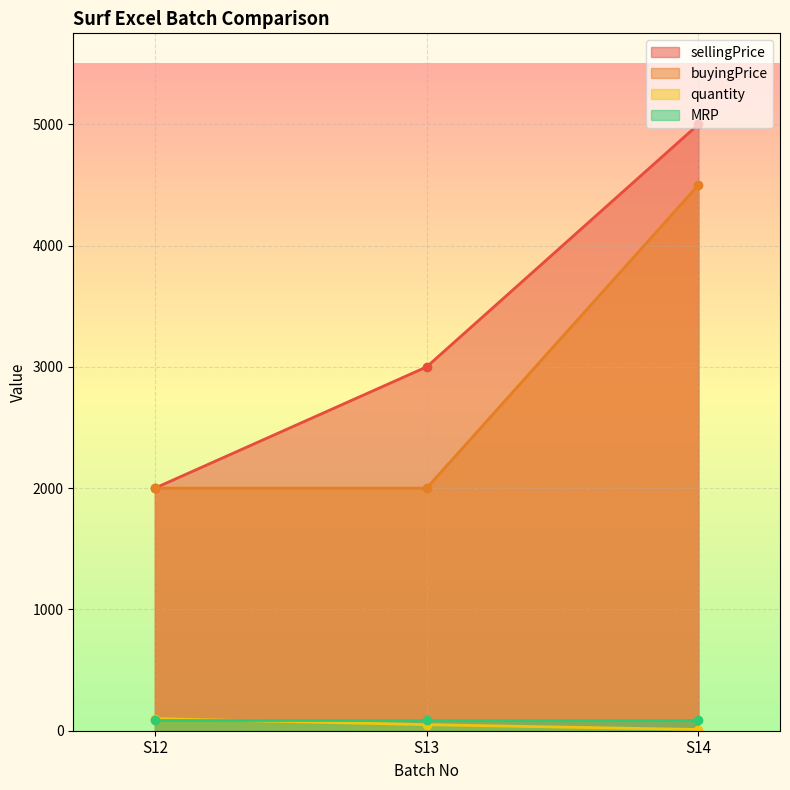

The value of buyingPrice at S12 is 419. True or false?

False